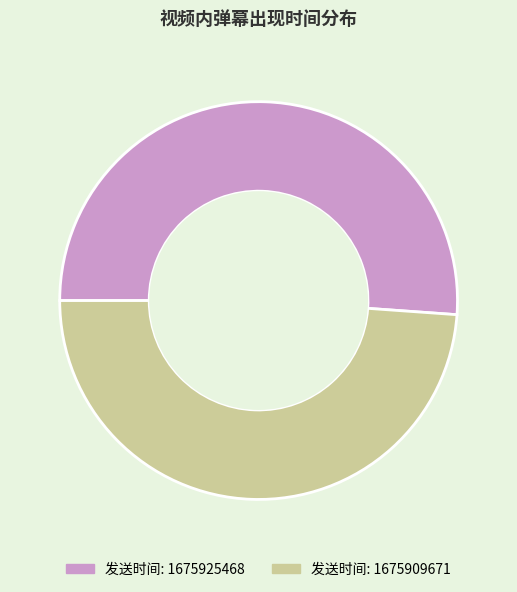

Is there a majority slice in this chart?

Yes